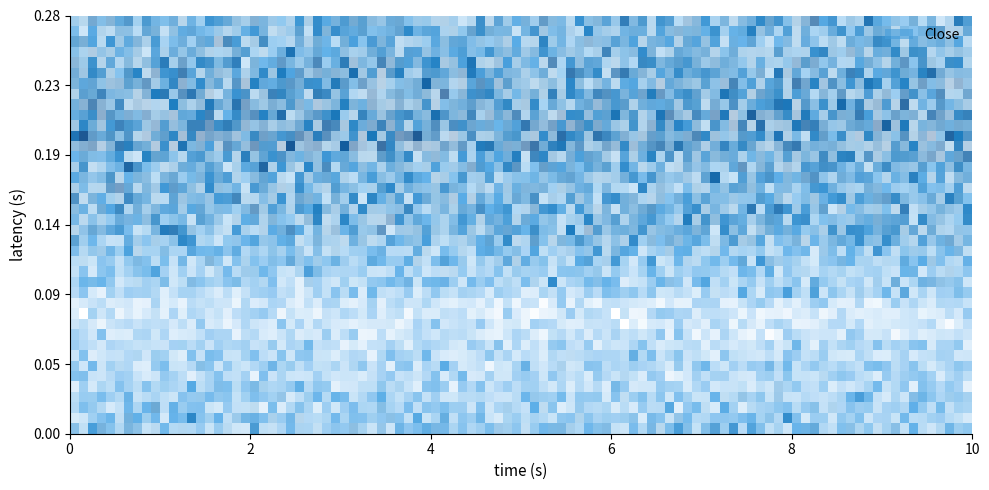

True or false: 15 has a value of 469.5 at 1.

False